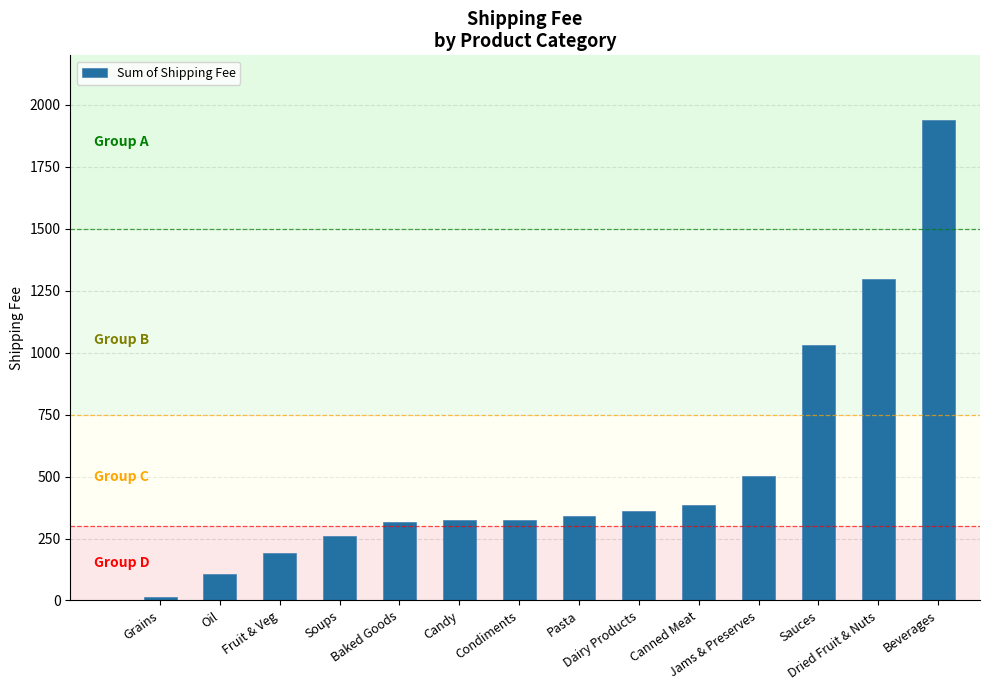

What is the value of the 8th bar from the left?

340.8